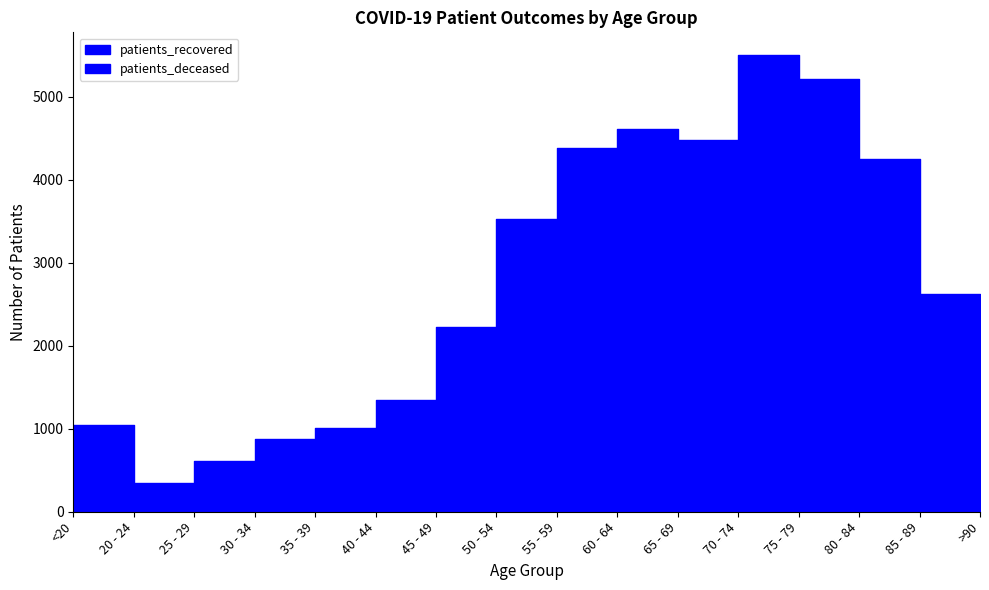

What is the label of the 4th point from the right?

75 - 79